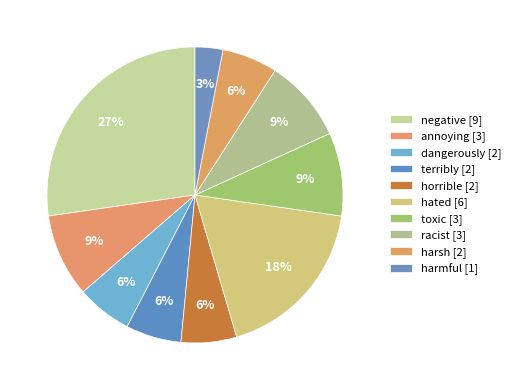

Is there any slice that represents more than half of the pie?

No